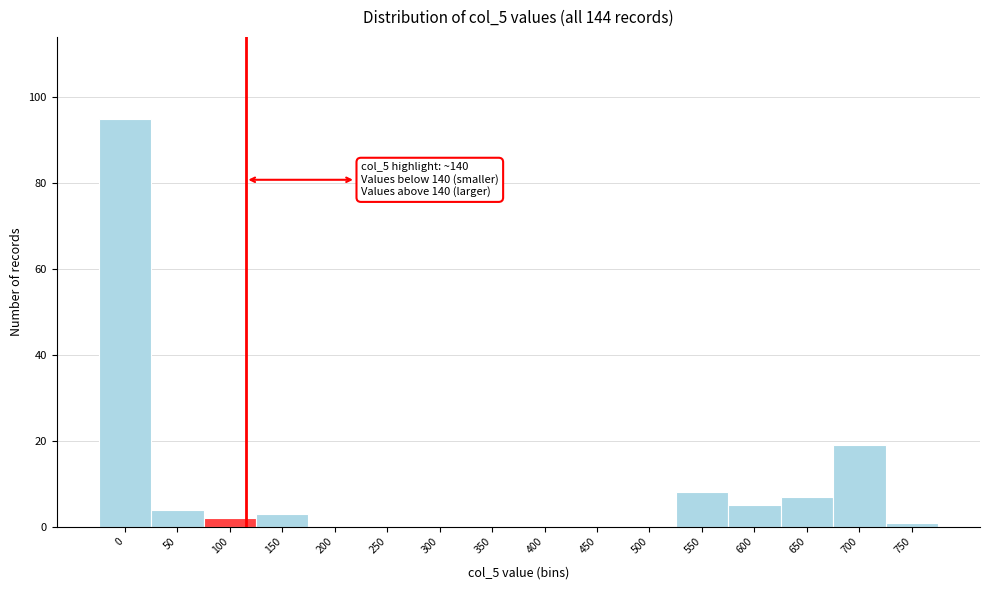

Reading left to right, transcribe all the data shown in this chart.

0=95	50=4	100=2	150=3	200=0	250=0	300=0	350=0	400=0	450=0	500=0	550=8	600=5	650=7	700=19	750=1